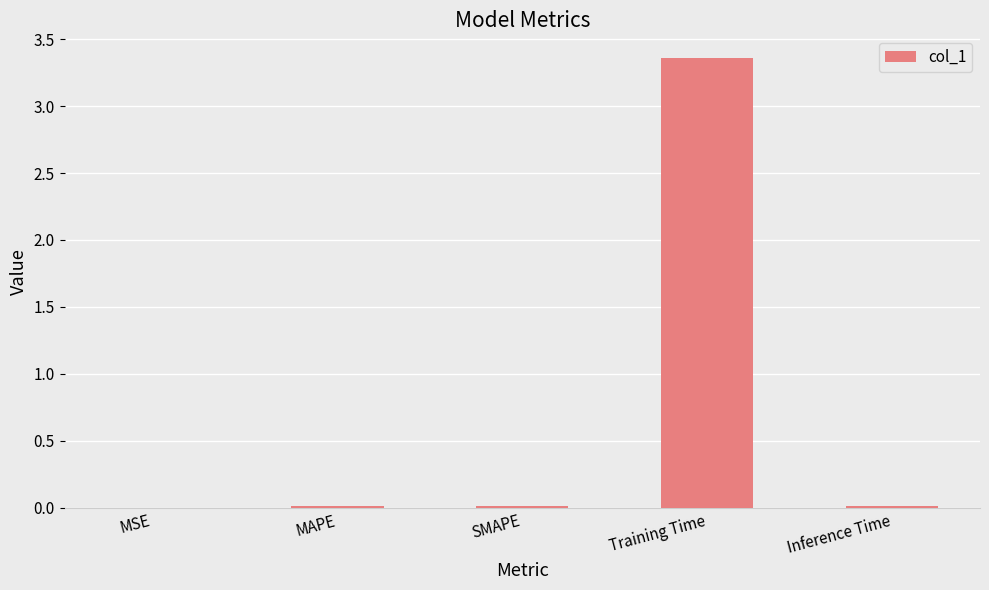

At which category does the chart reach its peak across all series?

Training Time